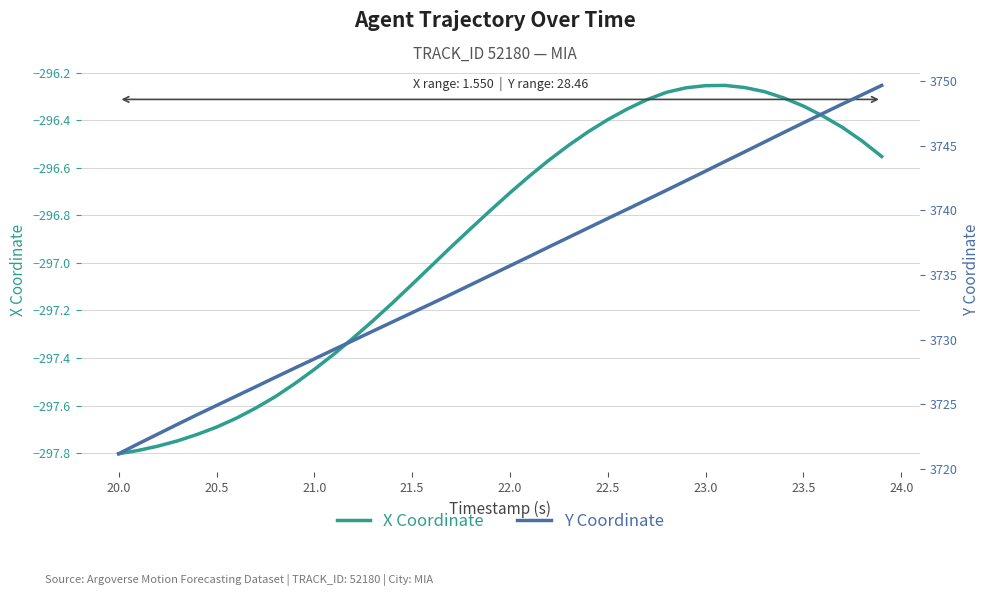

The X Coordinate series shows -488.9 at 20.0. True or false?

False